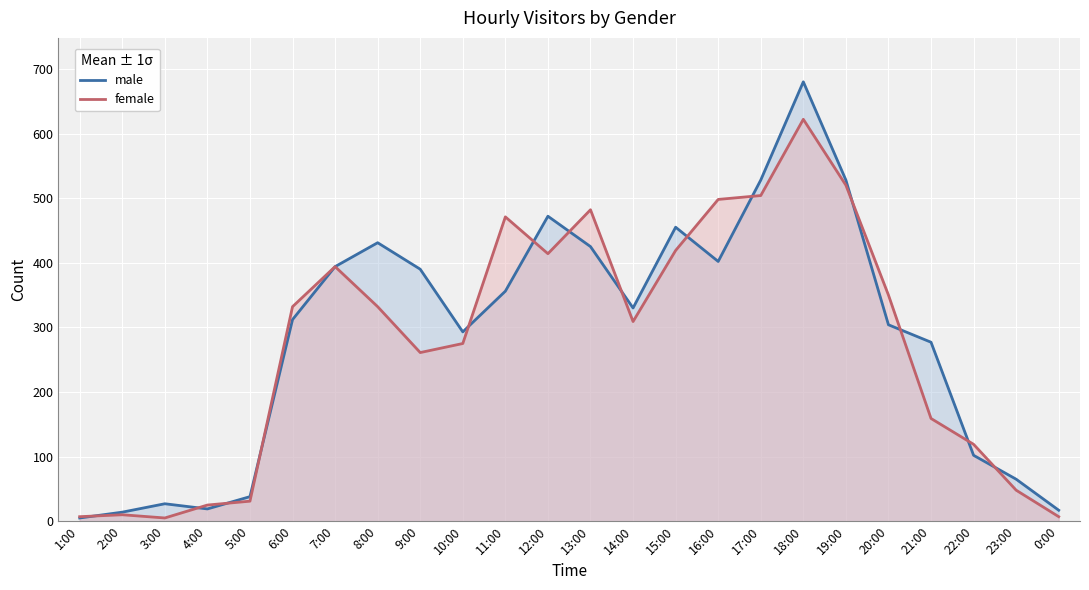

Does the chart display data point markers on the line(s)?

No